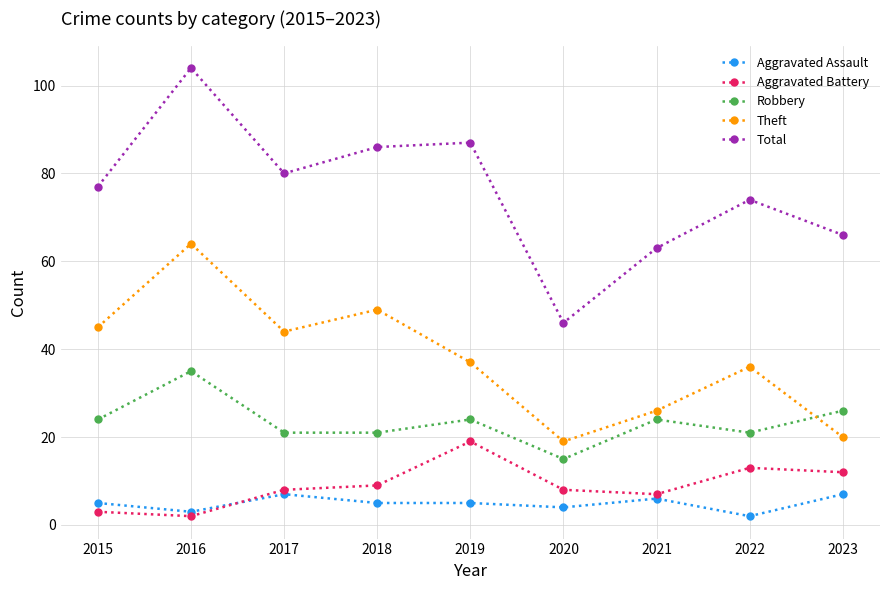

Where is the first local maximum for Aggravated Assault?

2017